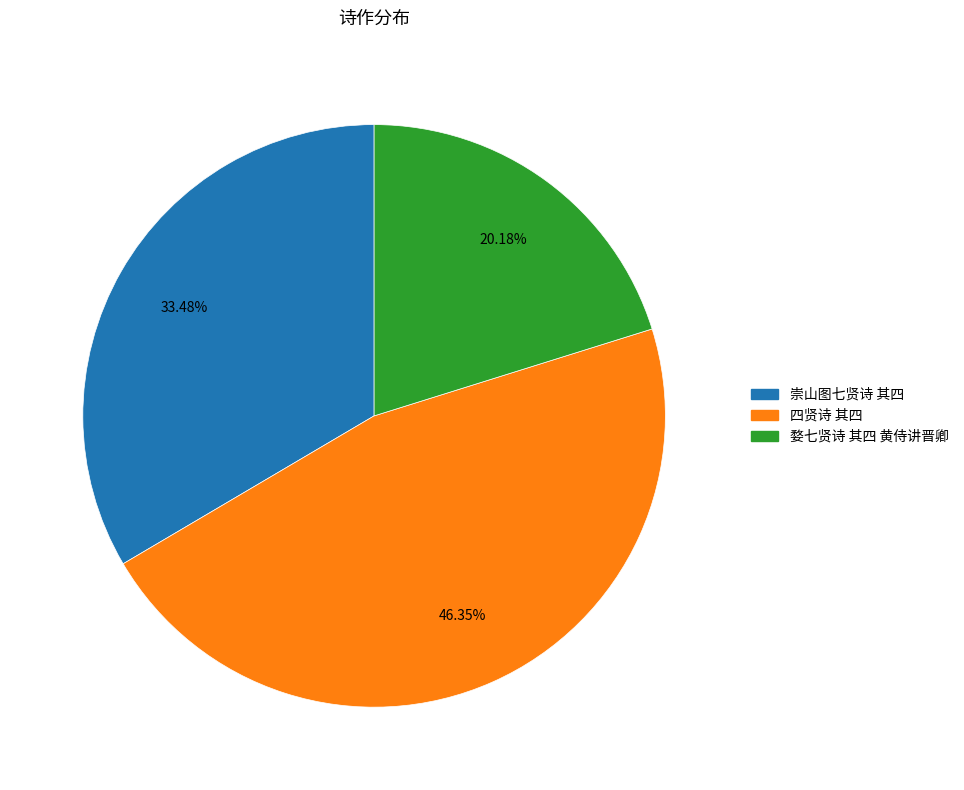

Is the sum of 四贤诗 其四 and 婺七贤诗 其四 黄侍讲晋卿 greater than half?

Yes